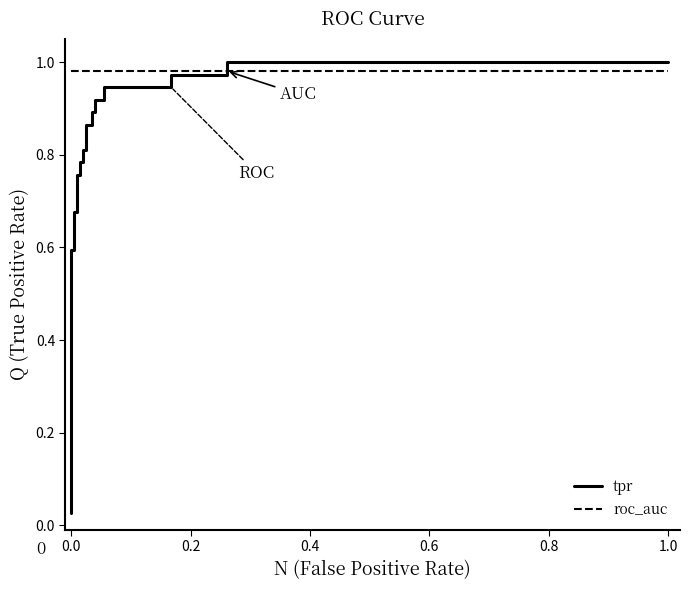

True or false: roc_auc has more than 0 interior local peaks.

False